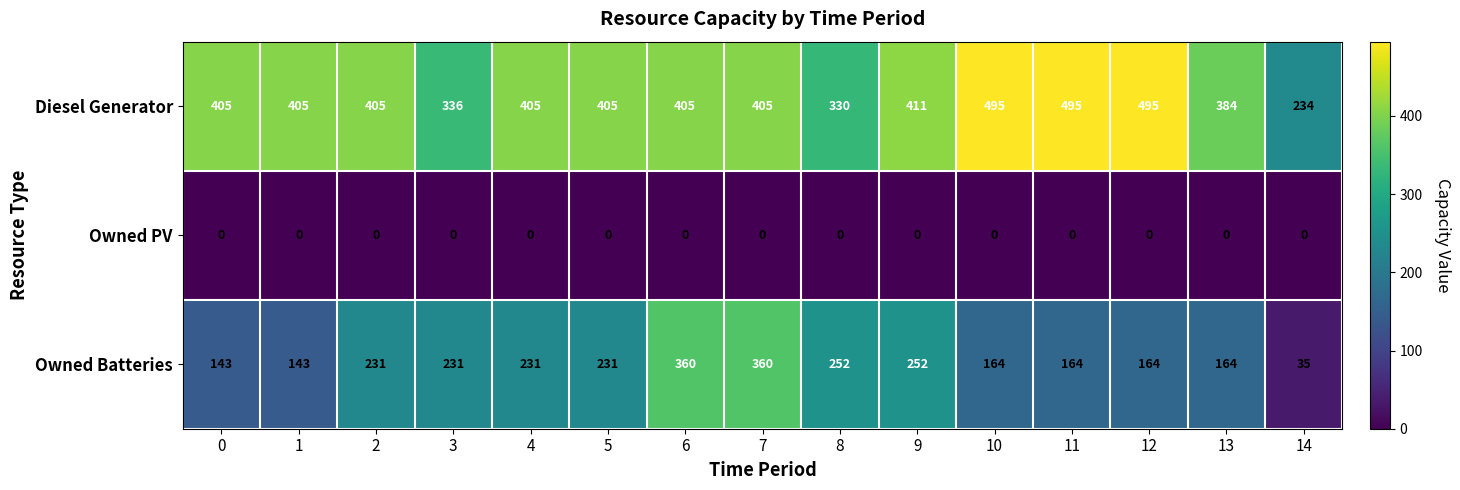

The value of Diesel Generator at 12 is 713. True or false?

False